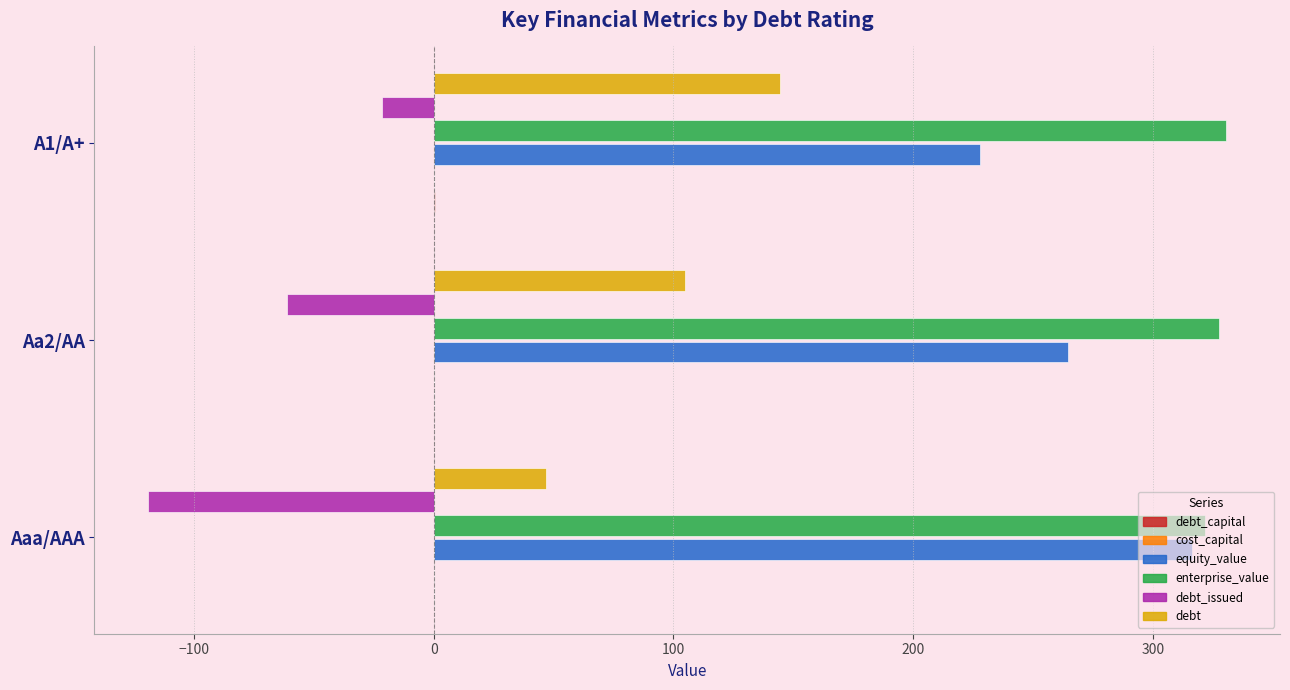

What is the sum of all equity_value values?

808.9